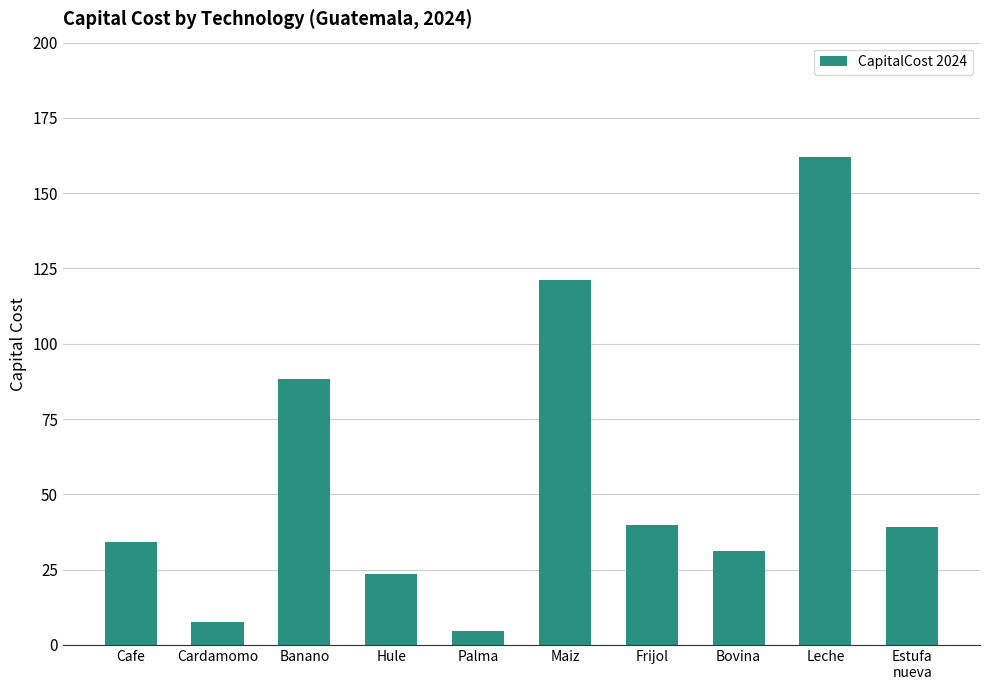

Which has a higher value, Maiz or Banano?

Maiz